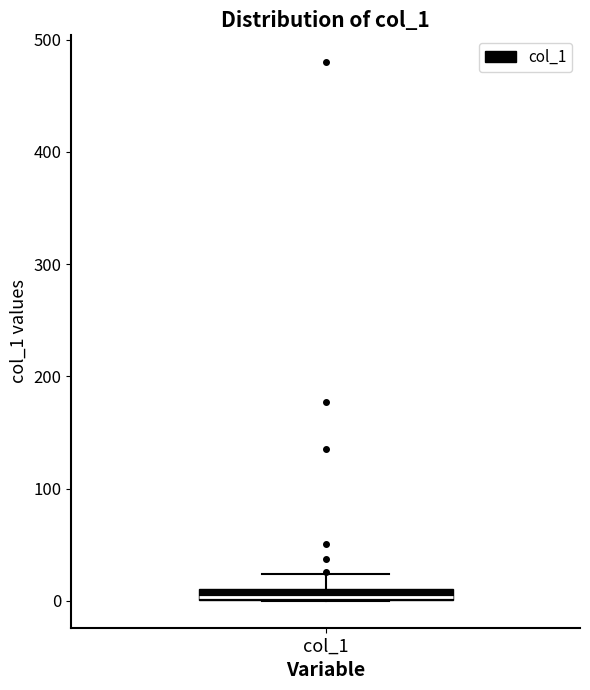

Where is the lower edge of the box for col_1 on the y-axis? The values are not printed on the chart, so give them approximately, as read against the axis.

0